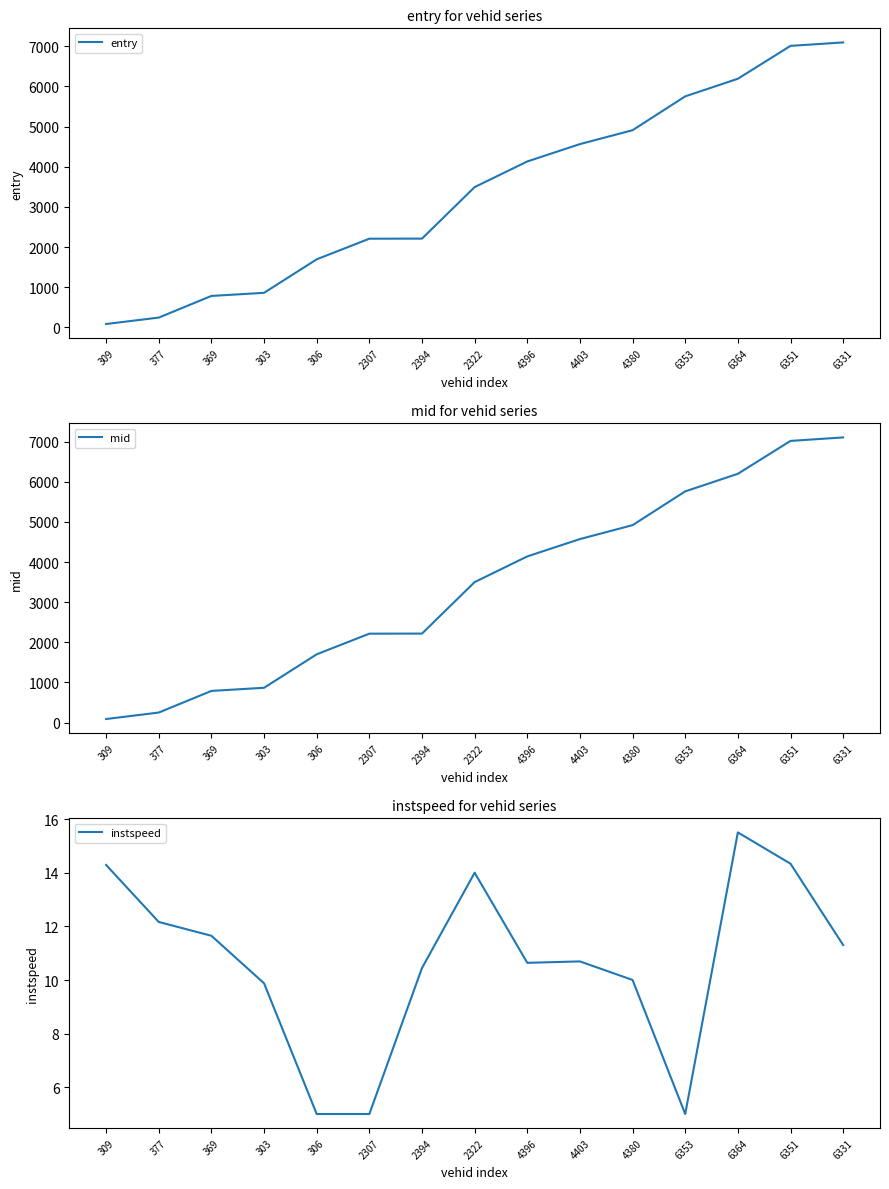

At which label does instspeed reach its minimum?

306